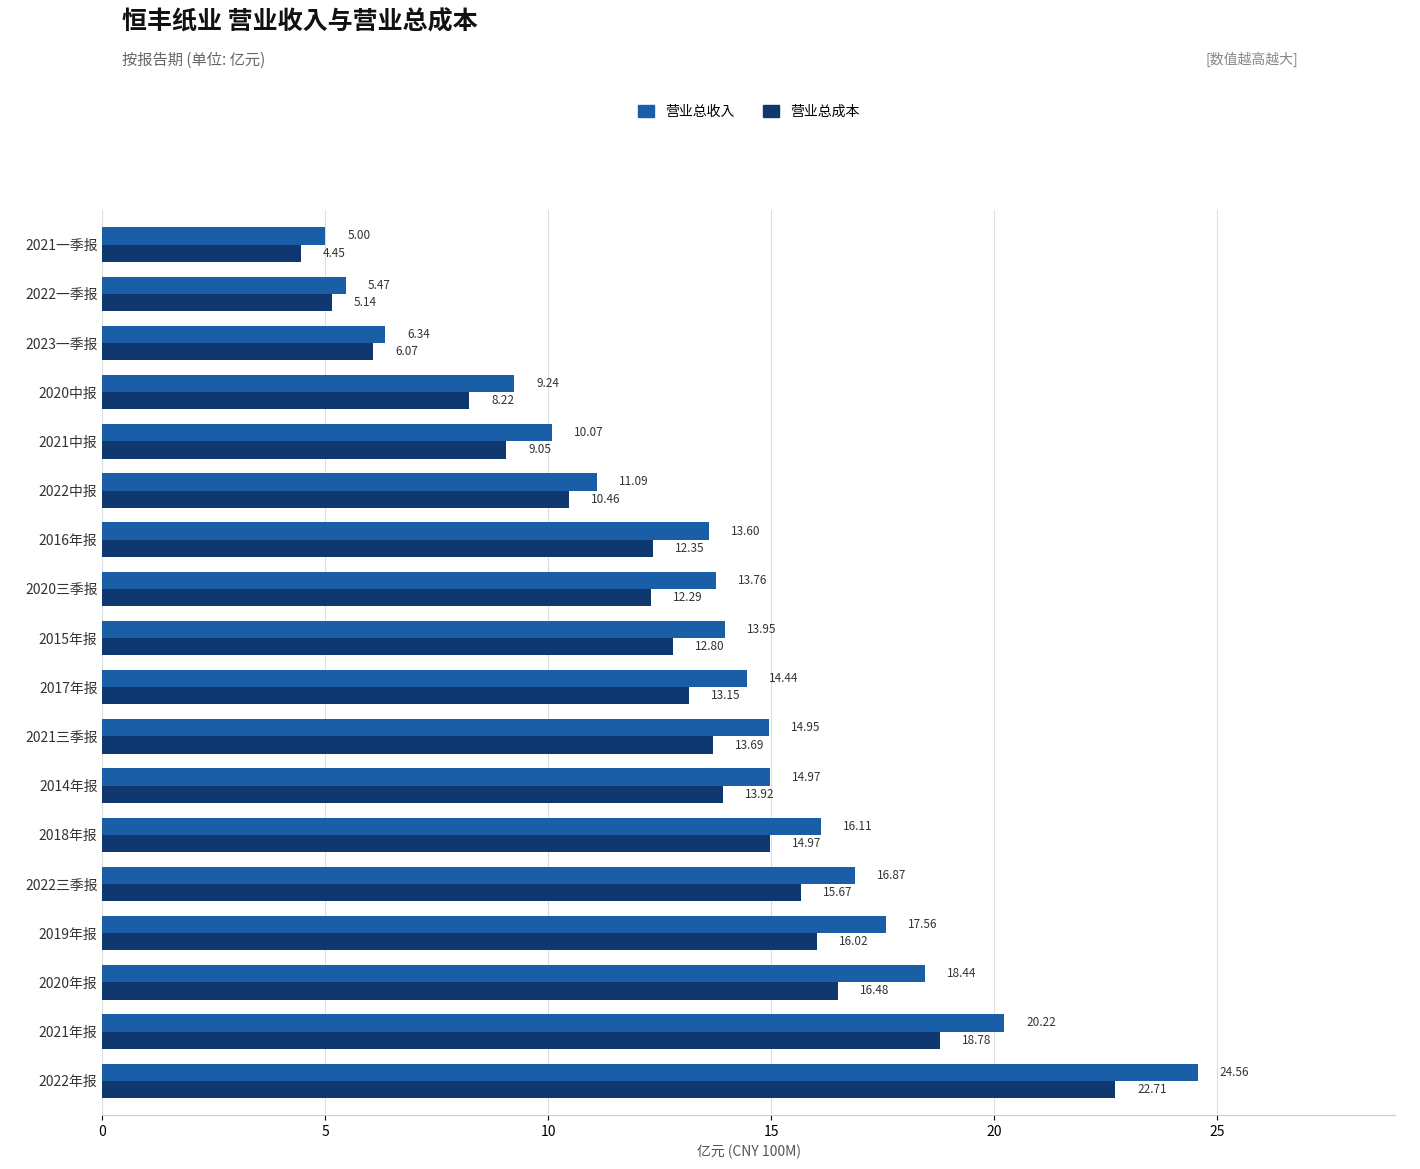

Which series has the largest total across all categories?

营业总收入